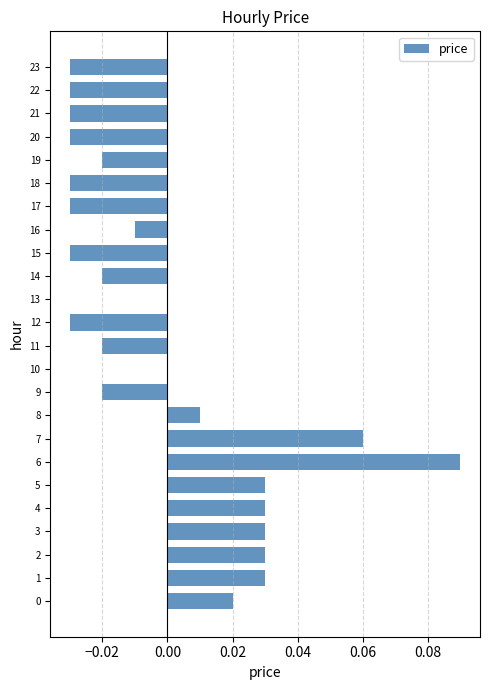

Reading left to right, list all the values displayed in this chart.

0.0	0.0	0.0	0.0	0.0	0.0	0.1	0.1	0.0	0.0	0.0	0.0	0.0	0.0	0.0	0.0	0.0	0.0	0.0	0.0	0.0	0.0	0.0	0.0